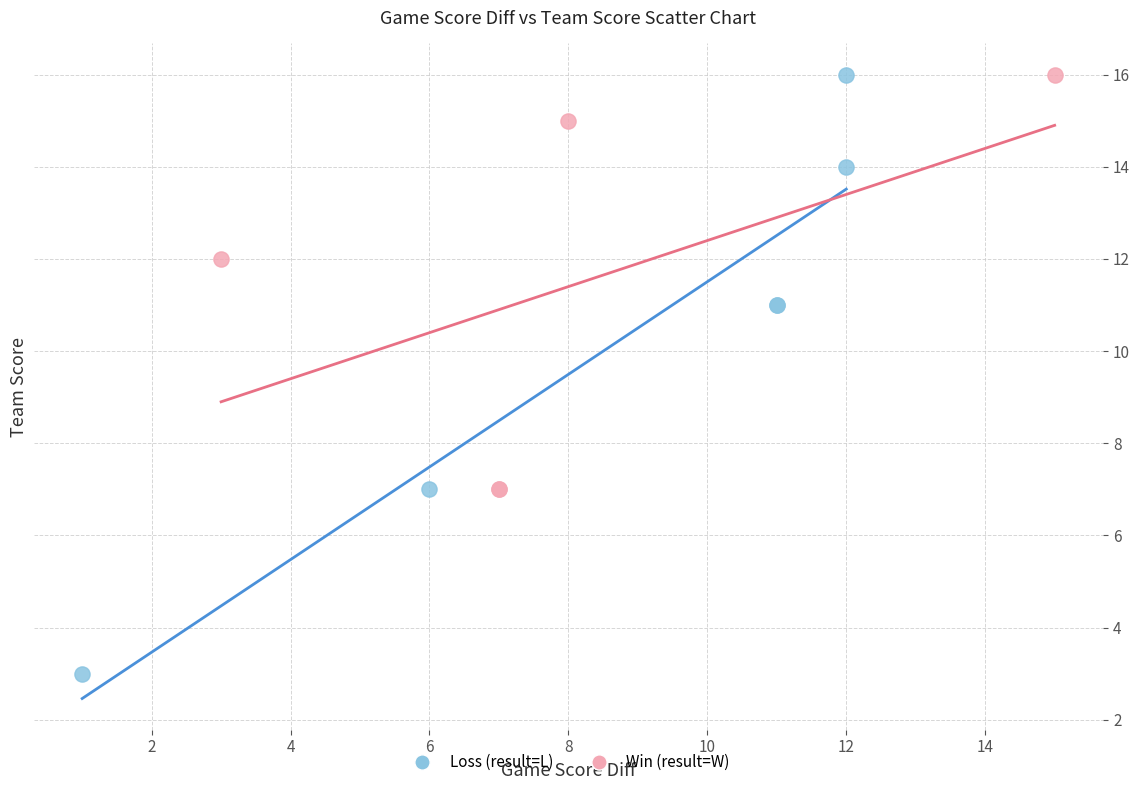

What are all the series names shown in the legend?

Loss (result=L), Win (result=W)